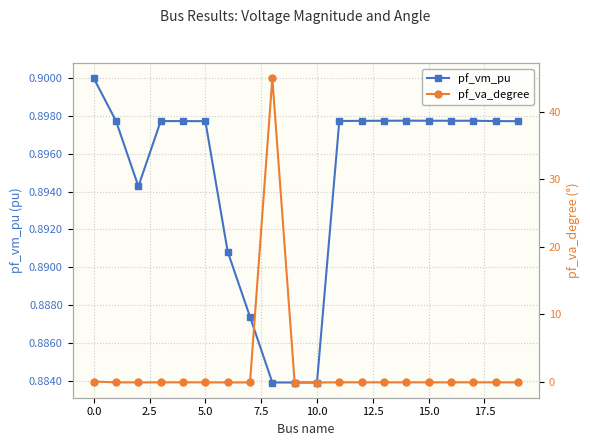

How many pf_vm_pu values are between 0 and 1?

20